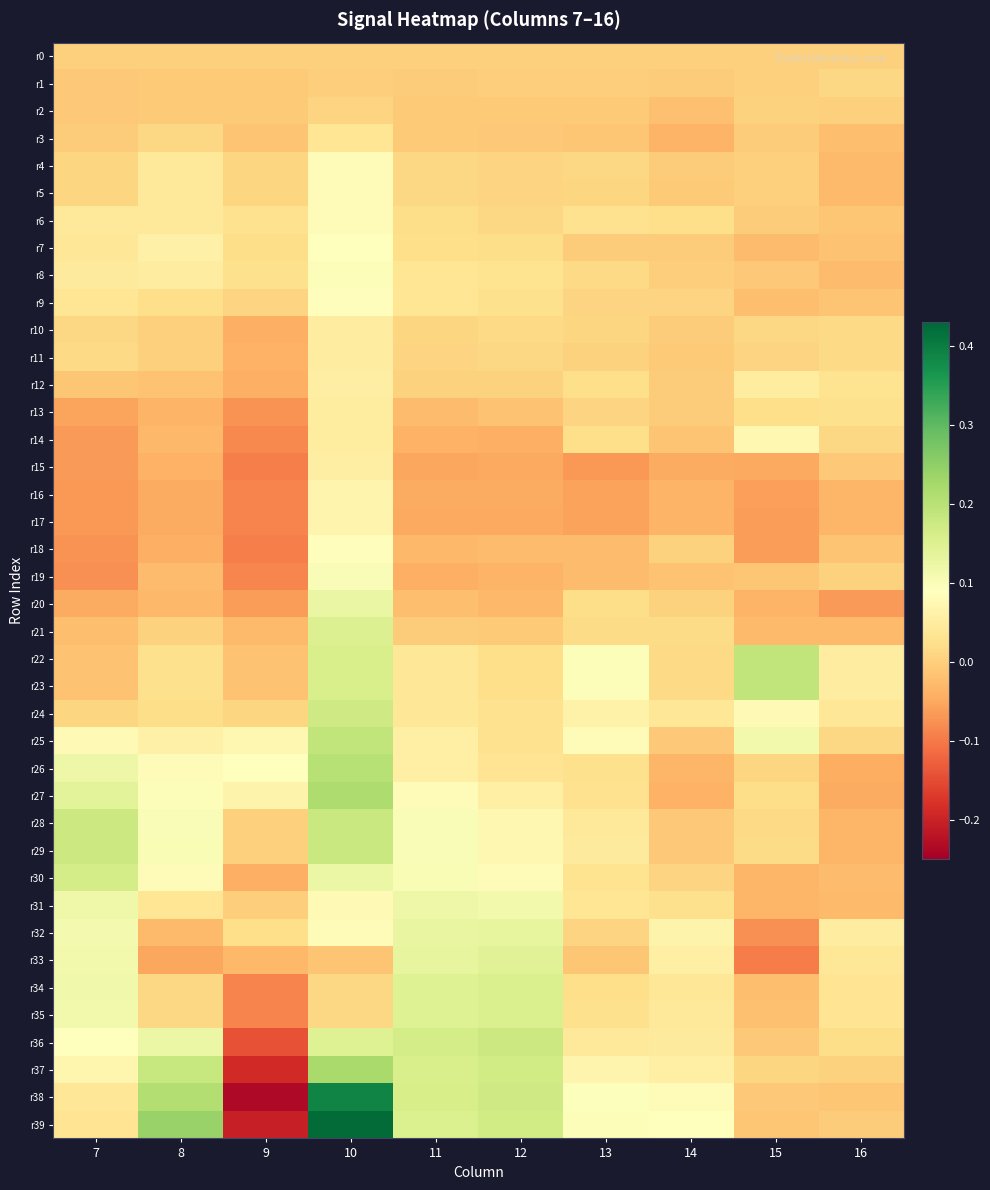

Reading left to right, what are all the values shown in this chart?

r0: 7=0.0	8=0.0	9=0.0	10=0.0	11=0.0	12=0.0	13=0.0	14=0.0	15=0.0	16=0.0
r1: 7=-0.0	8=-0.0	9=-0.0	10=-0.0	11=-0.0	12=-0.0	13=-0.0	14=-0.0	15=0.0	16=0.0
r2: 7=-0.0	8=-0.0	9=-0.0	10=0.0	11=-0.0	12=-0.0	13=-0.0	14=-0.0	15=0.0	16=0.0
r3: 7=-0.0	8=0.0	9=-0.0	10=0.0	11=-0.0	12=-0.0	13=-0.0	14=-0.0	15=-0.0	16=-0.0
r4: 7=0.0	8=0.0	9=0.0	10=0.1	11=0.0	12=0.0	13=0.0	14=-0.0	15=0.0	16=-0.0
r5: 7=0.0	8=0.0	9=0.0	10=0.1	11=0.0	12=0.0	13=0.0	14=-0.0	15=0.0	16=-0.0
r6: 7=0.0	8=0.0	9=0.0	10=0.1	11=0.0	12=0.0	13=0.0	14=0.0	15=-0.0	16=-0.0
r7: 7=0.0	8=0.1	9=0.0	10=0.1	11=0.0	12=0.0	13=-0.0	14=-0.0	15=-0.0	16=-0.0
r8: 7=0.0	8=0.1	9=0.0	10=0.1	11=0.0	12=0.0	13=0.0	14=-0.0	15=-0.0	16=-0.0
r9: 7=0.0	8=0.0	9=0.0	10=0.1	11=0.0	12=0.0	13=0.0	14=0.0	15=-0.0	16=-0.0
r10: 7=0.0	8=0.0	9=-0.0	10=0.1	11=0.0	12=0.0	13=0.0	14=-0.0	15=0.0	16=0.0
r11: 7=0.0	8=0.0	9=-0.0	10=0.1	11=0.0	12=0.0	13=0.0	14=-0.0	15=0.0	16=0.0
r12: 7=-0.0	8=-0.0	9=-0.0	10=0.1	11=0.0	12=0.0	13=0.0	14=-0.0	15=0.0	16=0.0
r13: 7=-0.1	8=-0.0	9=-0.1	10=0.0	11=-0.0	12=-0.0	13=0.0	14=-0.0	15=0.0	16=0.0
r14: 7=-0.1	8=-0.0	9=-0.1	10=0.1	11=-0.0	12=-0.0	13=0.0	14=-0.0	15=0.1	16=0.0
r15: 7=-0.1	8=-0.0	9=-0.1	10=0.1	11=-0.1	12=-0.0	13=-0.1	14=-0.0	15=-0.0	16=-0.0
r16: 7=-0.1	8=-0.0	9=-0.1	10=0.1	11=-0.0	12=-0.0	13=-0.1	14=-0.0	15=-0.1	16=-0.0
r17: 7=-0.1	8=-0.0	9=-0.1	10=0.1	11=-0.0	12=-0.0	13=-0.1	14=-0.0	15=-0.1	16=-0.0
r18: 7=-0.1	8=-0.0	9=-0.1	10=0.1	11=-0.0	12=-0.0	13=-0.0	14=0.0	15=-0.1	16=-0.0
r19: 7=-0.1	8=-0.0	9=-0.1	10=0.1	11=-0.0	12=-0.0	13=-0.0	14=-0.0	15=-0.0	16=0.0
r20: 7=-0.0	8=-0.0	9=-0.1	10=0.1	11=-0.0	12=-0.0	13=0.0	14=0.0	15=-0.0	16=-0.1
r21: 7=-0.0	8=0.0	9=-0.0	10=0.2	11=-0.0	12=-0.0	13=0.0	14=0.0	15=-0.0	16=-0.0
r22: 7=-0.0	8=0.0	9=-0.0	10=0.2	11=0.0	12=0.0	13=0.1	14=0.0	15=0.2	16=0.1
r23: 7=-0.0	8=0.0	9=-0.0	10=0.2	11=0.0	12=0.0	13=0.1	14=0.0	15=0.2	16=0.1
r24: 7=0.0	8=0.0	9=0.0	10=0.2	11=0.0	12=0.0	13=0.1	14=0.0	15=0.1	16=0.0
r25: 7=0.1	8=0.1	9=0.1	10=0.2	11=0.1	12=0.0	13=0.1	14=-0.0	15=0.1	16=0.0
r26: 7=0.1	8=0.1	9=0.1	10=0.2	11=0.1	12=0.0	13=0.0	14=-0.0	15=0.0	16=-0.0
r27: 7=0.1	8=0.1	9=0.1	10=0.2	11=0.1	12=0.1	13=0.0	14=-0.0	15=0.0	16=-0.0
r28: 7=0.2	8=0.1	9=0.0	10=0.2	11=0.1	12=0.1	13=0.0	14=-0.0	15=0.0	16=-0.0
r29: 7=0.2	8=0.1	9=0.0	10=0.2	11=0.1	12=0.1	13=0.0	14=-0.0	15=0.0	16=-0.0
r30: 7=0.2	8=0.1	9=-0.0	10=0.1	11=0.1	12=0.1	13=0.0	14=0.0	15=-0.0	16=-0.0
r31: 7=0.1	8=0.0	9=-0.0	10=0.1	11=0.1	12=0.1	13=0.0	14=0.0	15=-0.0	16=-0.0
r32: 7=0.1	8=-0.0	9=0.0	10=0.1	11=0.1	12=0.1	13=0.0	14=0.1	15=-0.1	16=0.1
r33: 7=0.1	8=-0.1	9=-0.0	10=-0.0	11=0.1	12=0.1	13=-0.0	14=0.1	15=-0.1	16=0.0
r34: 7=0.1	8=0.0	9=-0.1	10=0.0	11=0.1	12=0.2	13=0.0	14=0.0	15=-0.0	16=0.0
r35: 7=0.1	8=0.0	9=-0.1	10=0.0	11=0.1	12=0.2	13=0.0	14=0.0	15=-0.0	16=0.0
r36: 7=0.1	8=0.1	9=-0.1	10=0.1	11=0.2	12=0.2	13=0.0	14=0.0	15=-0.0	16=0.0
r37: 7=0.1	8=0.2	9=-0.2	10=0.2	11=0.2	12=0.2	13=0.1	14=0.1	15=0.0	16=0.0
r38: 7=0.0	8=0.2	9=-0.2	10=0.4	11=0.2	12=0.2	13=0.1	14=0.1	15=-0.0	16=-0.0
r39: 7=0.0	8=0.2	9=-0.2	10=0.4	11=0.2	12=0.2	13=0.1	14=0.1	15=-0.0	16=-0.0